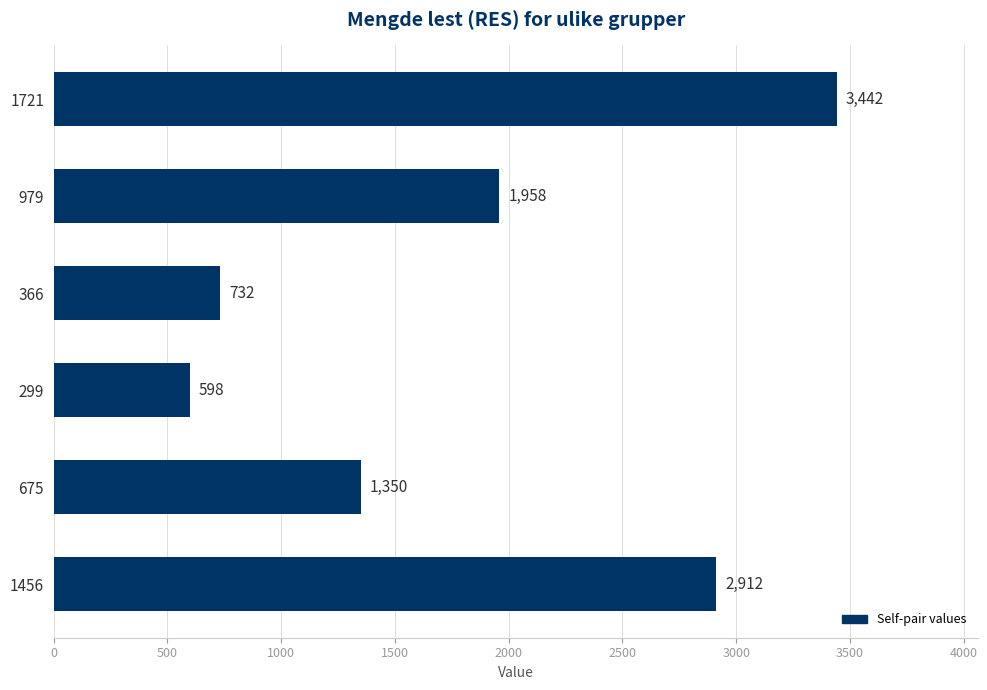

What is the greatest value displayed?

3442